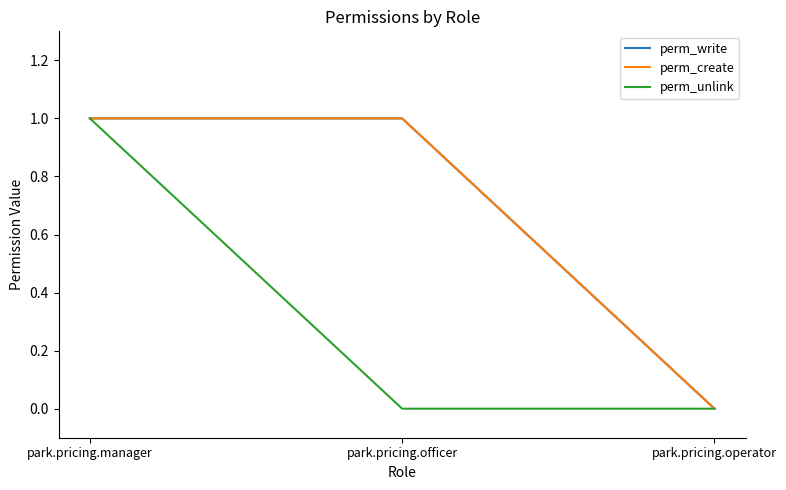

What is the difference between the perm_unlink values at park.pricing.manager and park.pricing.operator?

1